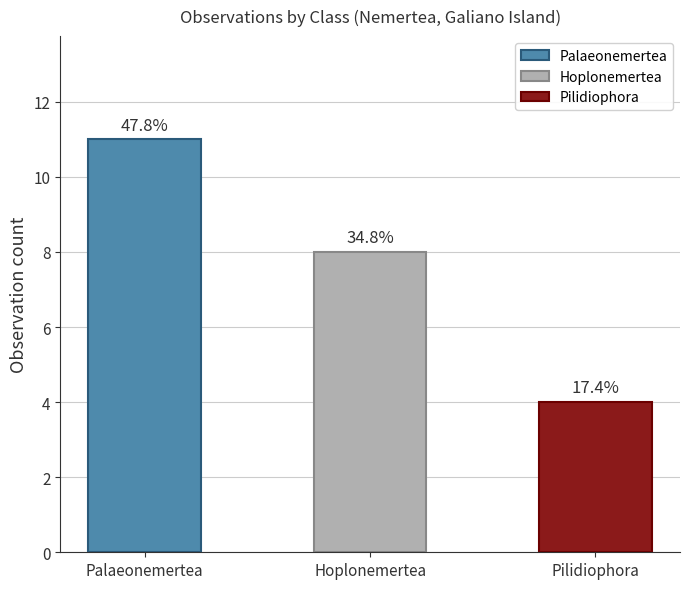

How many bars are there in total?

3